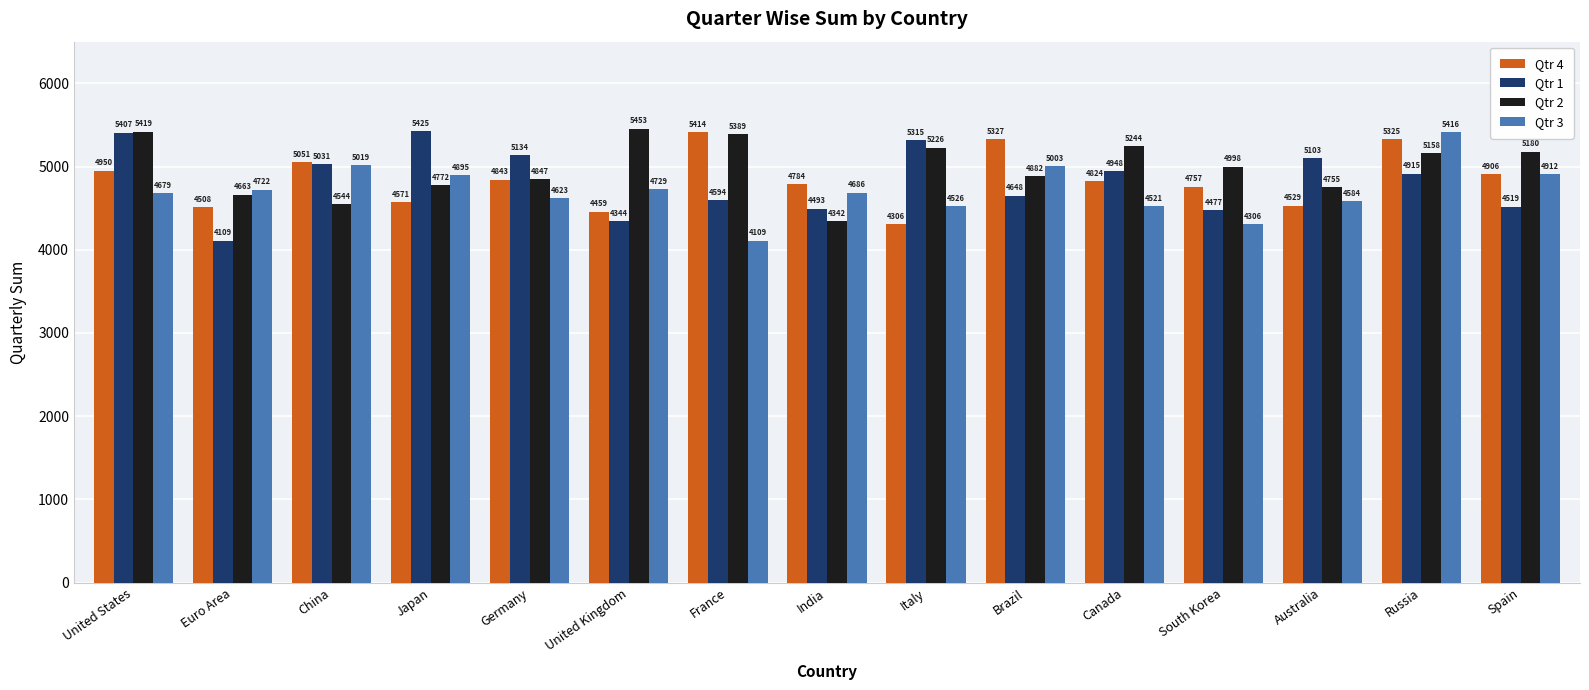

Rank the series at Russia from highest to lowest value.

Qtr 3, Qtr 4, Qtr 2, Qtr 1